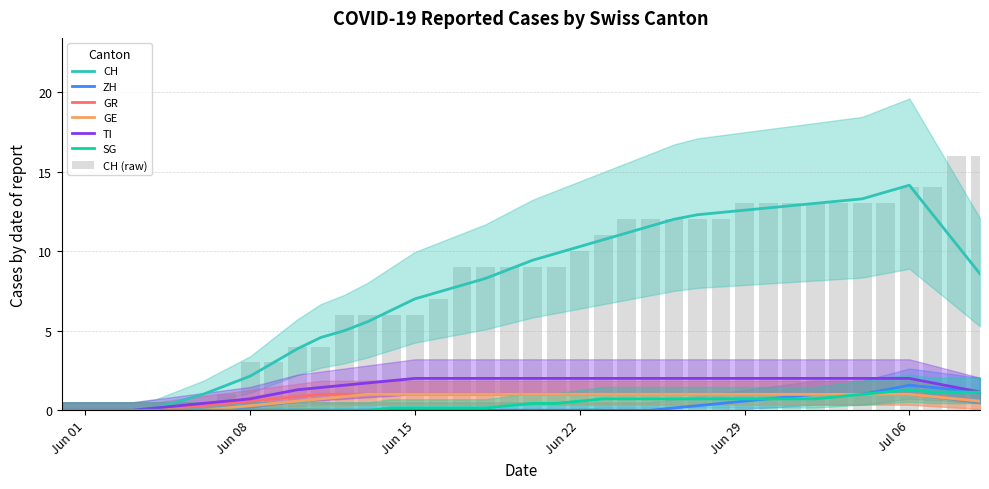

How many data points in ZH are above 0?

11